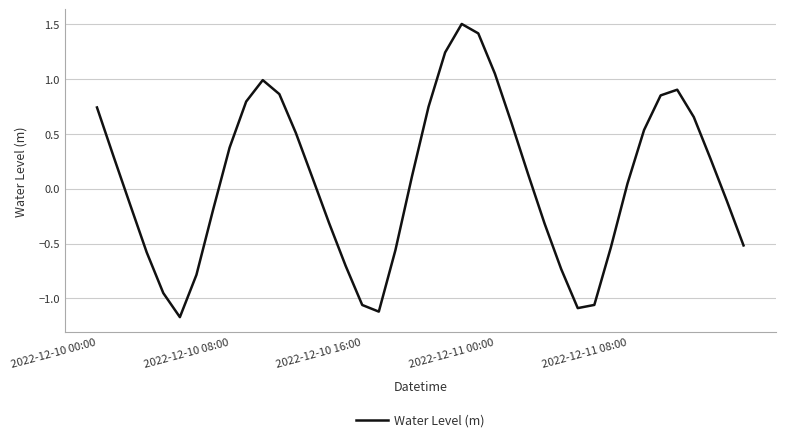

What is the minimum value shown in the chart?

-1.2